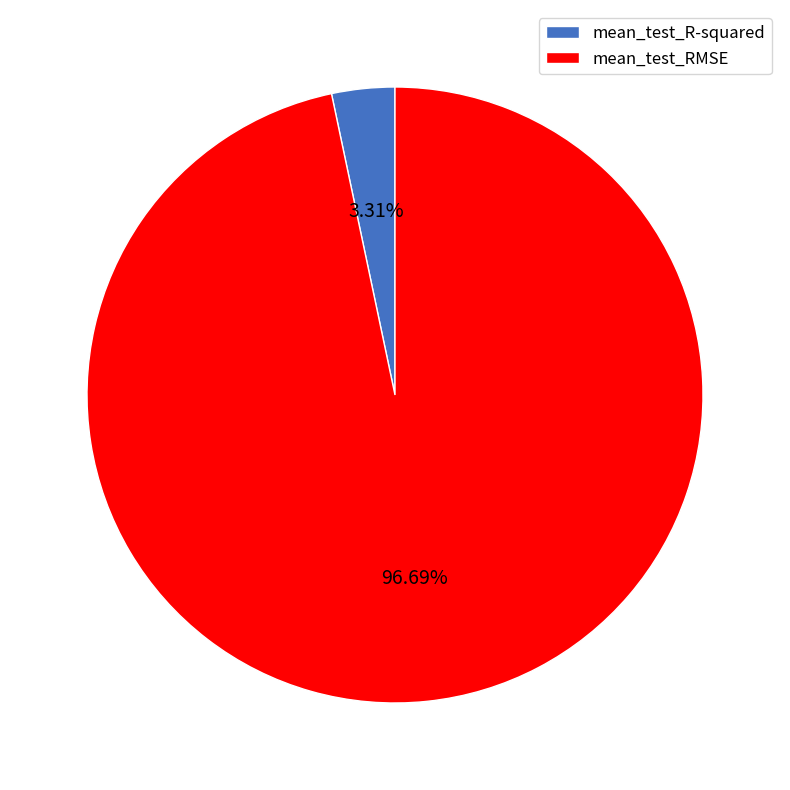

True or false: mean_test_RMSE accounts for 87% of the total.

False